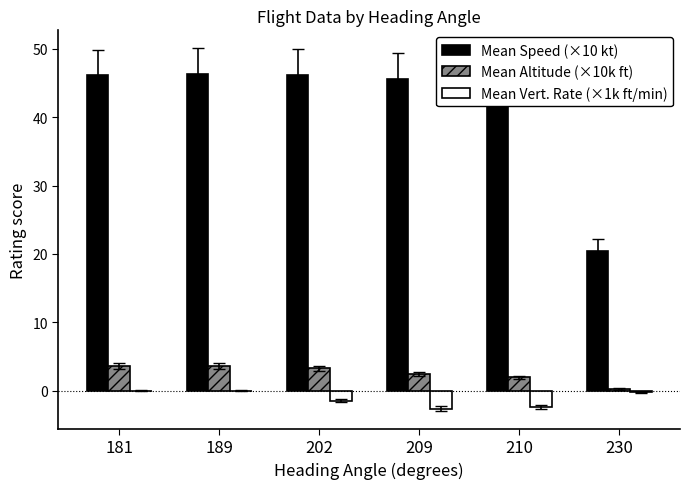

Which series has the largest total across all categories?

Mean Speed (×10 kt)